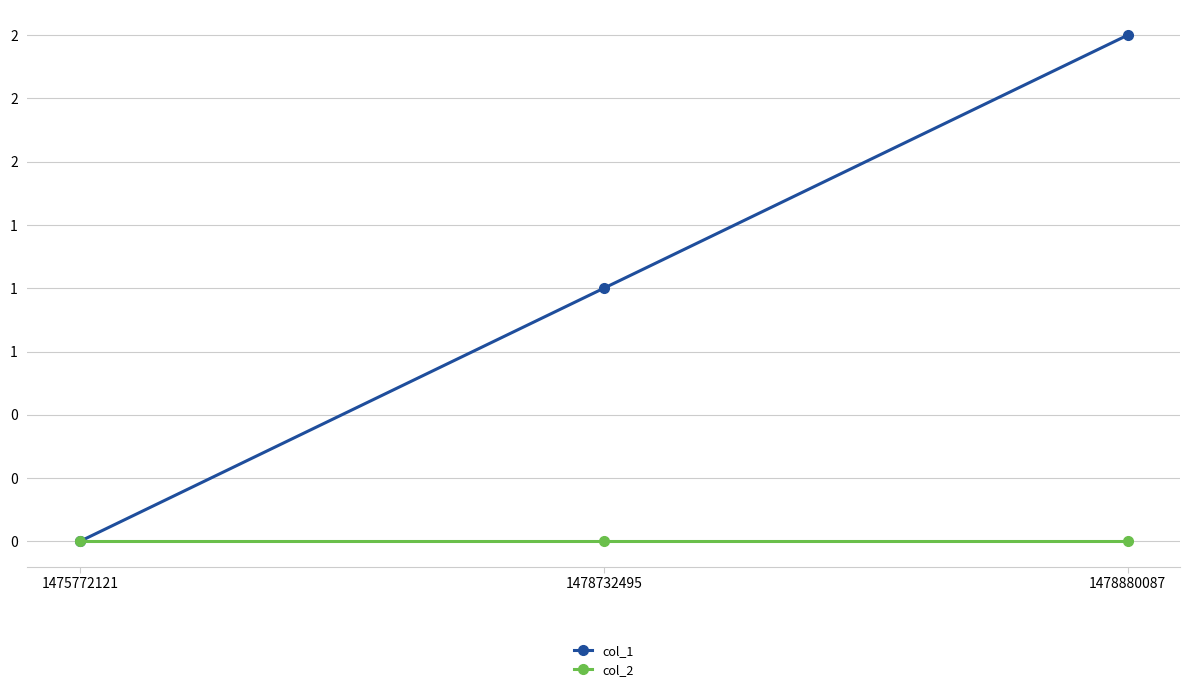

Is this an area chart (filled region under the line)?

No